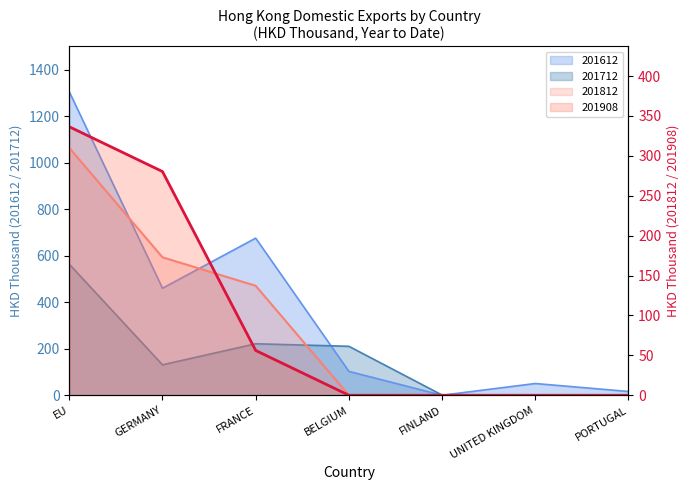

What is the average value of the 201812 series?

88.6